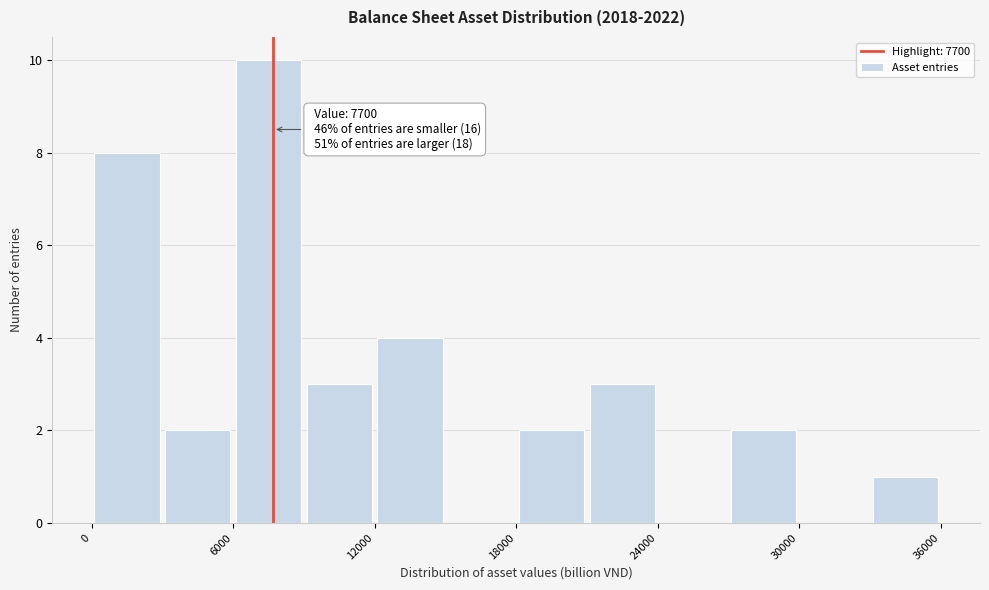

Read against the x-axis, roughly where is the centre of the tallest bar?

8000